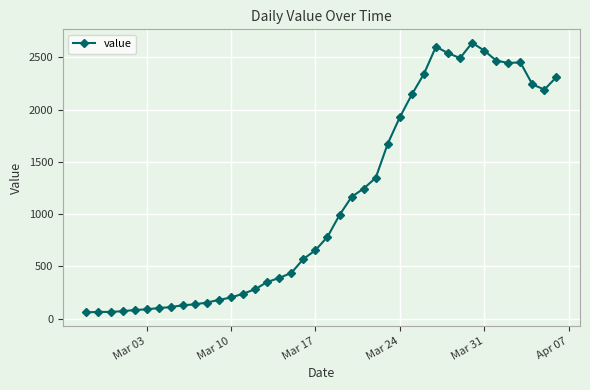

What is the minimum value shown in the chart?

61